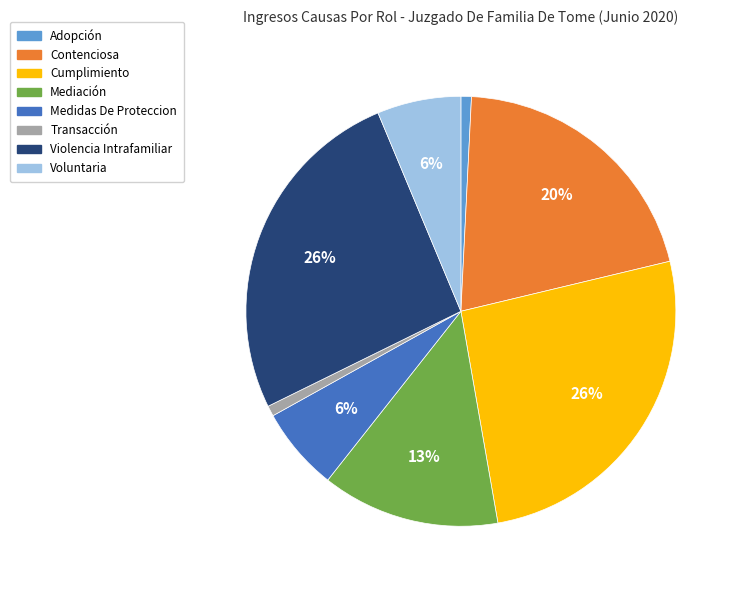

To the nearest percent, what portion does Transacción represent?

1%